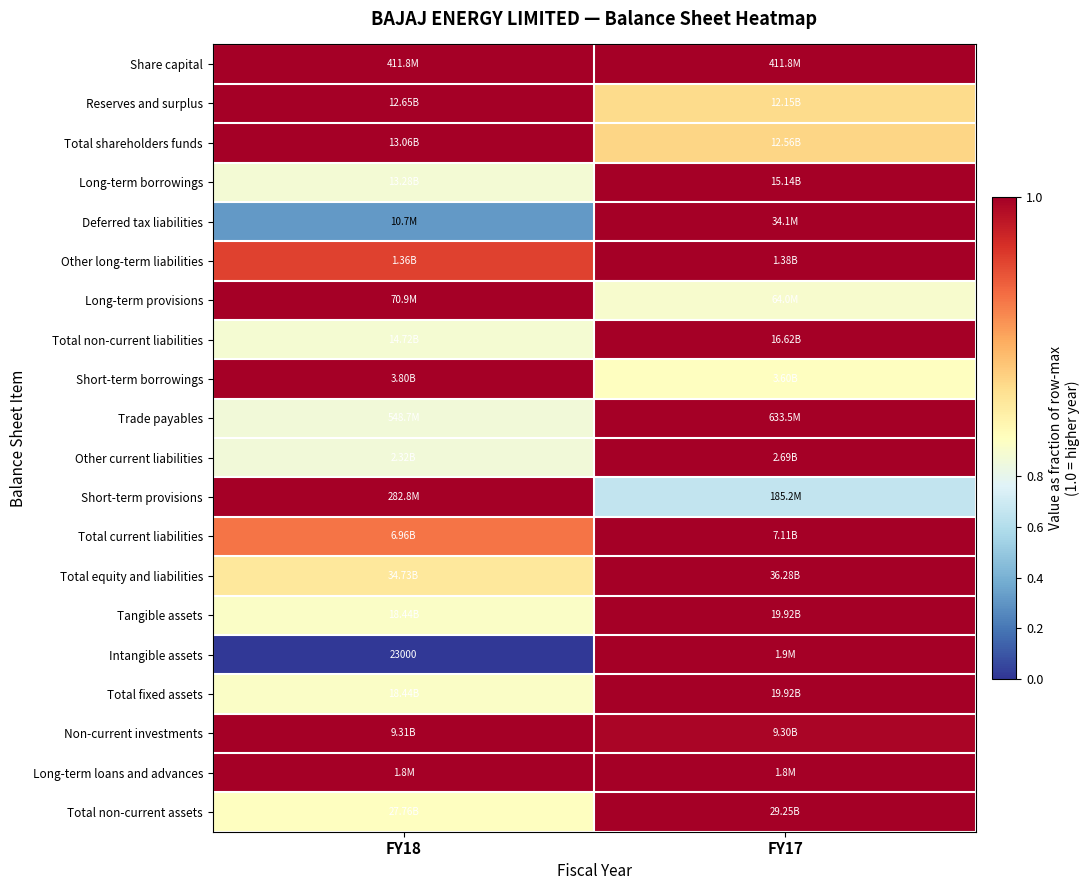

What is the spread (max minus min) of values at FY18?

1.0